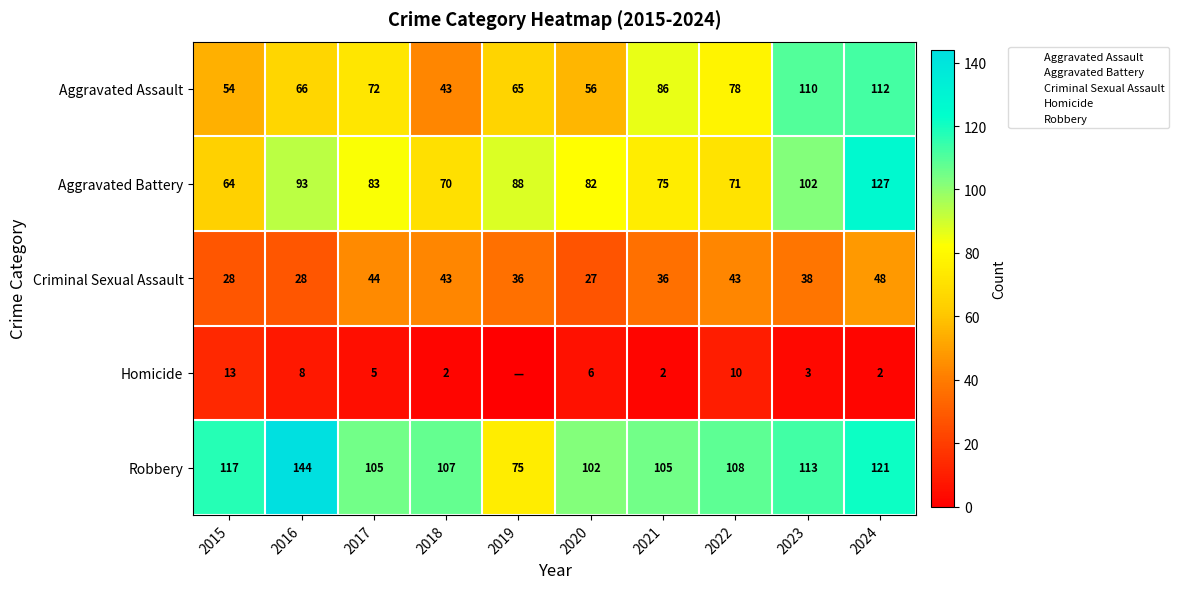

Is the value of Aggravated Battery at 2015 greater than the value of Aggravated Assault at 2016?

No